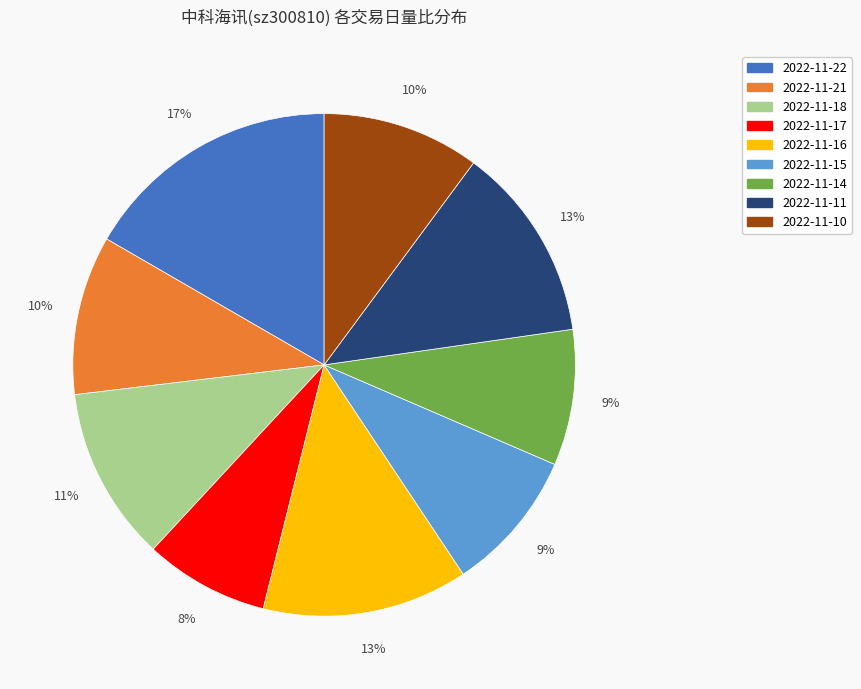

Is there a majority slice in this chart?

No